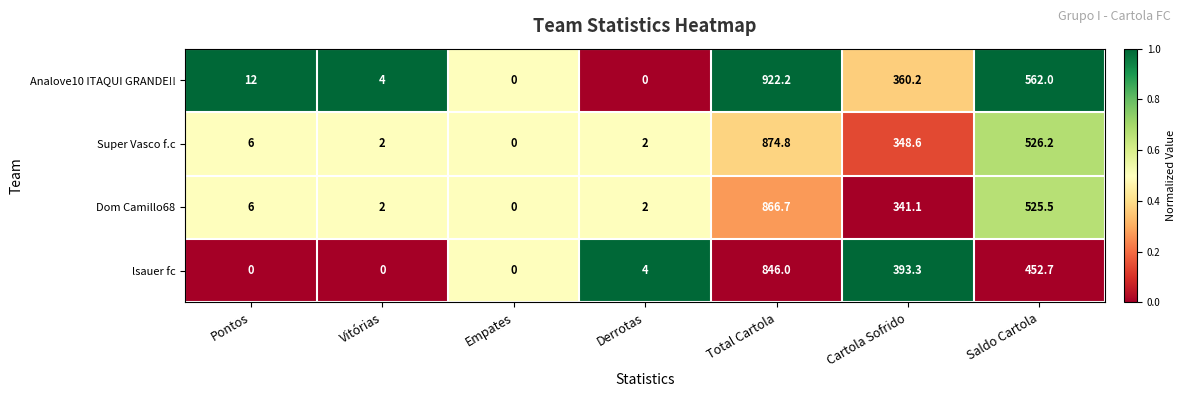

Which series changed the most between Pontos and Saldo Cartola?

Analove10 ITAQUI GRANDE!!